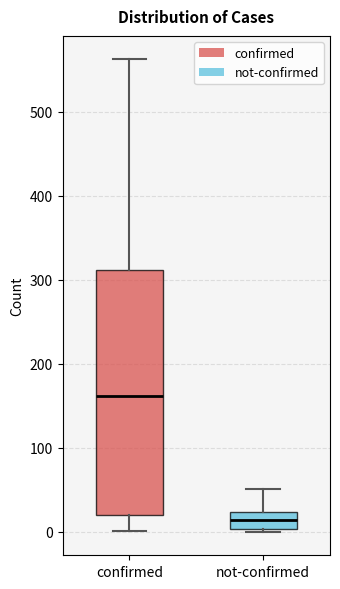

Where is the upper edge of the box for not-confirmed on the y-axis? The values are not printed on the chart, so give them approximately, as read against the axis.

20